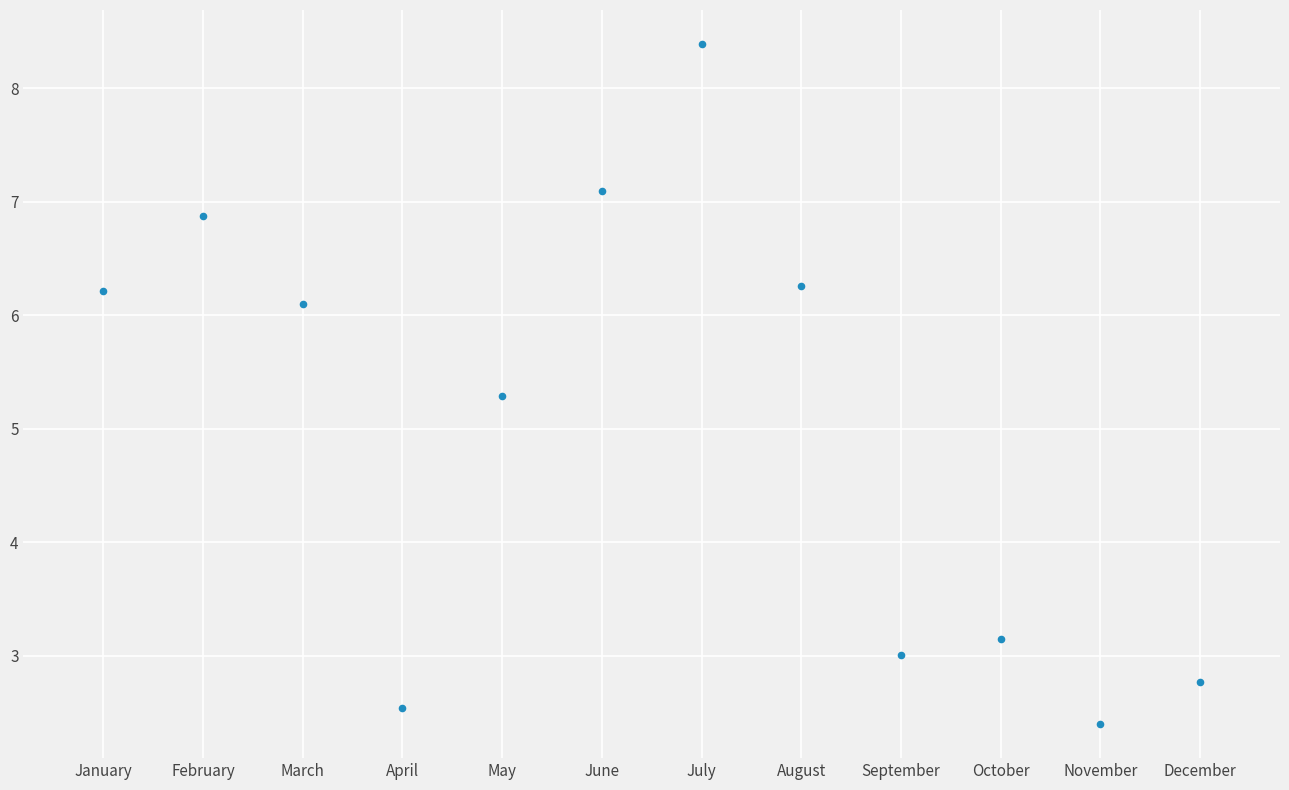

What Y value in the scatter plot is closest to 5?

5.3